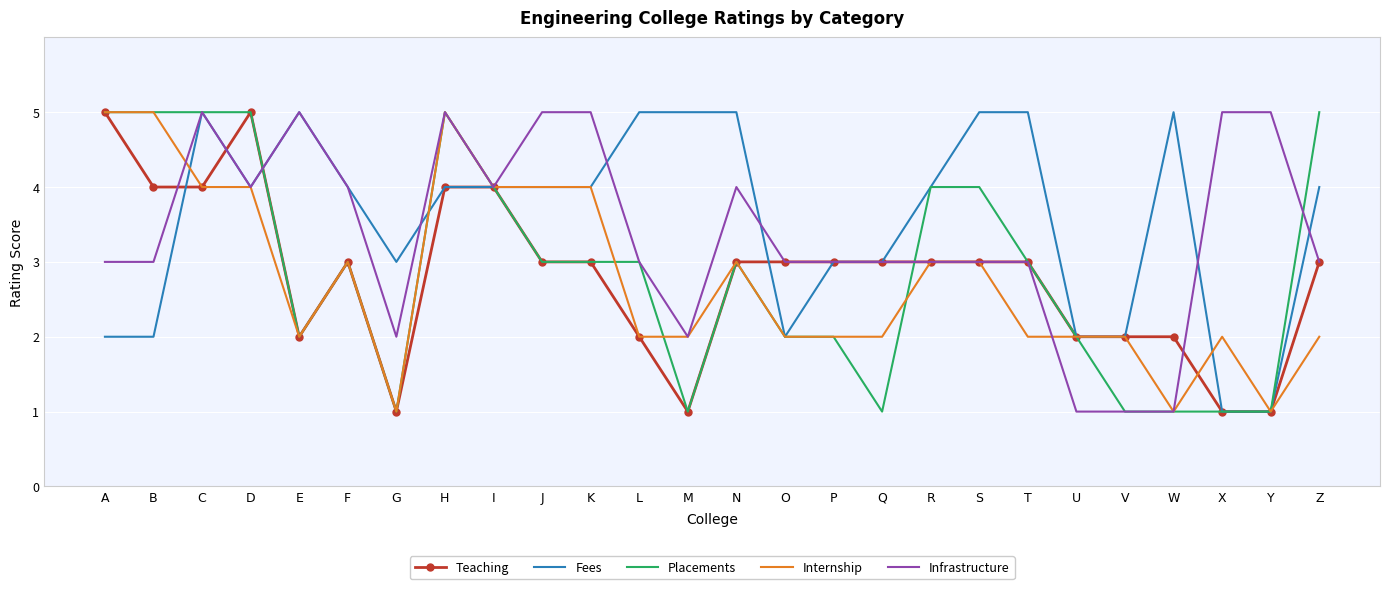

Reading left to right, transcribe all the data shown in this chart.

Teaching: 5	4	4	5	2	3	1	4	4	3	3	2	1	3	3	3	3	3	3	3	2	2	2	1	1	3
Fees: 2	2	5	4	5	4	3	4	4	4	4	5	5	5	2	3	3	4	5	5	2	2	5	1	1	4
Placements: 5	5	5	5	2	3	1	5	4	3	3	3	1	3	2	2	1	4	4	3	2	1	1	1	1	5
Internship: 5	5	4	4	2	3	1	5	4	4	4	2	2	3	2	2	2	3	3	2	2	2	1	2	1	2
Infrastructure: 3	3	5	4	5	4	2	5	4	5	5	3	2	4	3	3	3	3	3	3	1	1	1	5	5	3